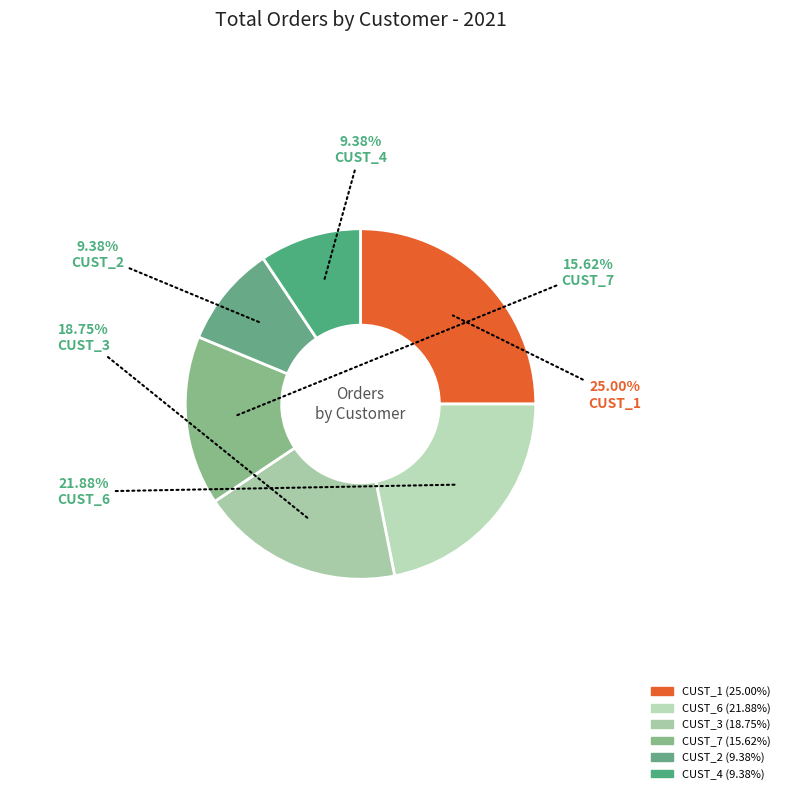

What percentage is NOT represented by CUST_2?

90.6%